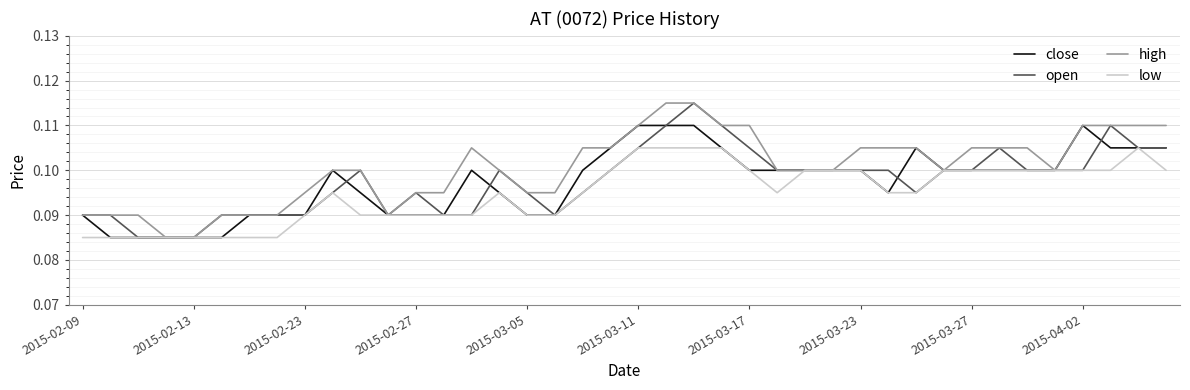

Which series has the largest total across all categories?

high